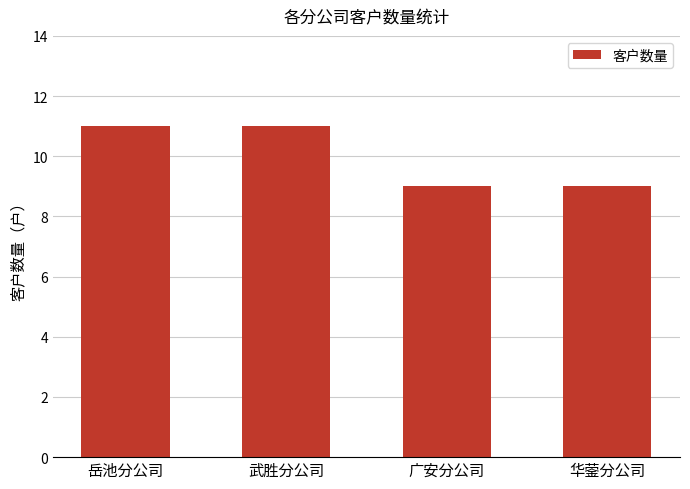

Is it true that the value at 华蓥分公司 is 15?

False